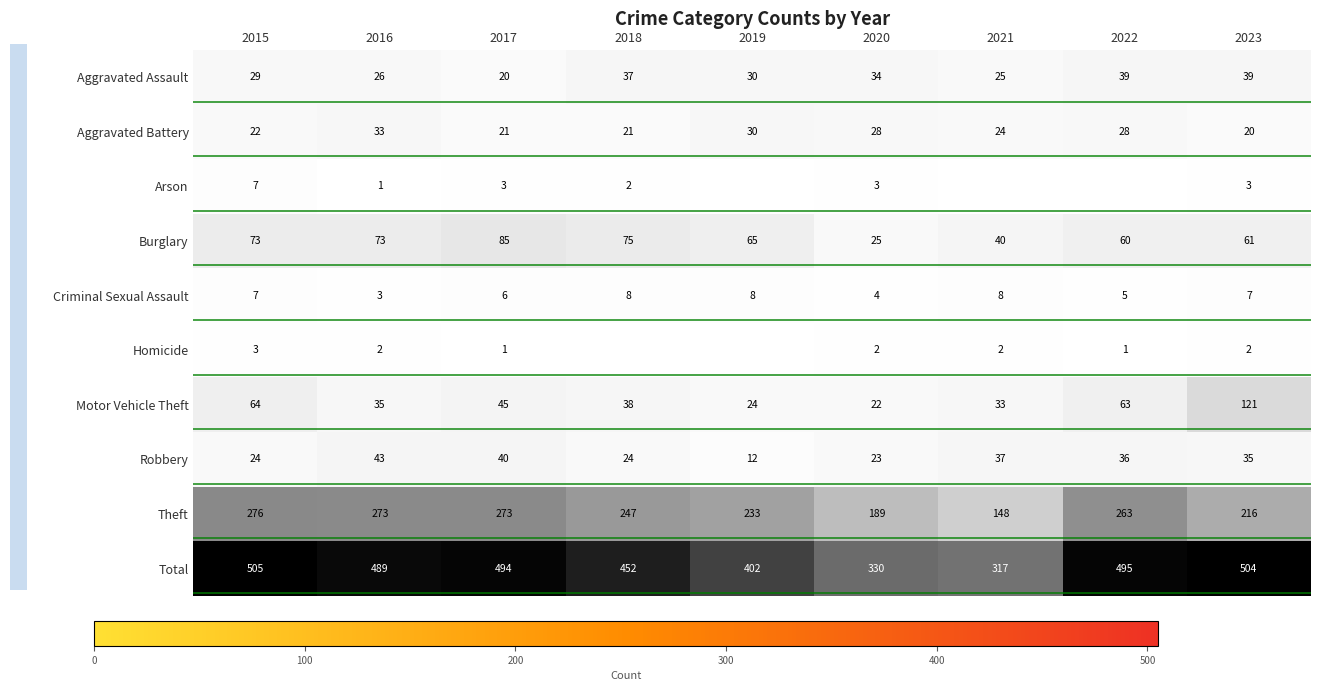

At which category does the chart reach its peak across all series?

2015